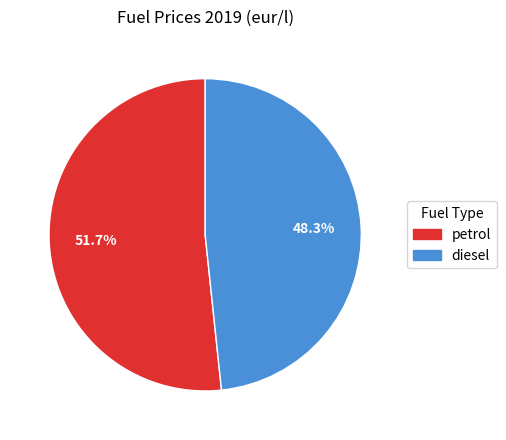

The diesel slice represents 59% of the pie. True or false?

False